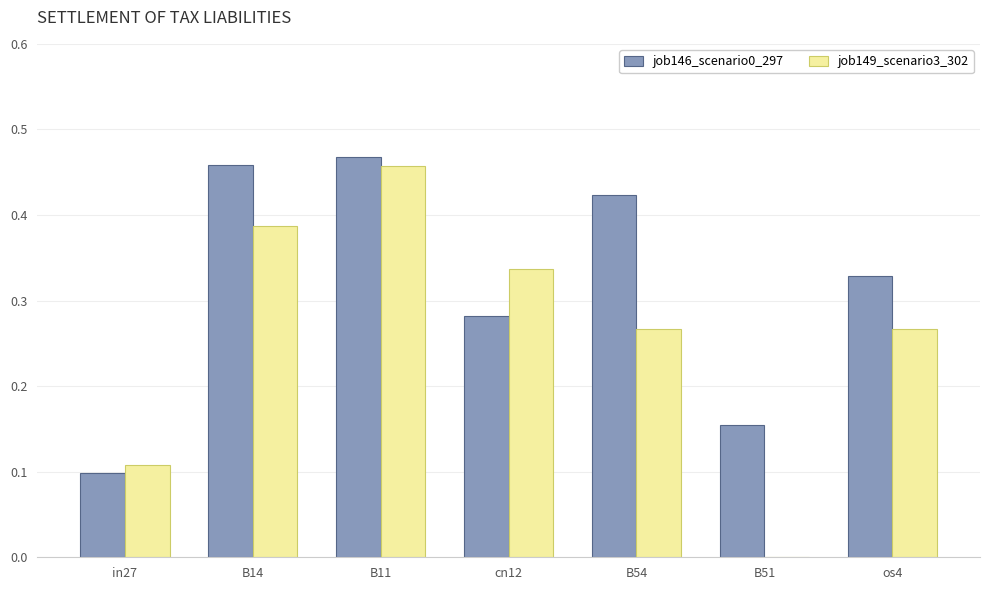

The job149_scenario3_302 series shows 0.5 at B54. True or false?

False